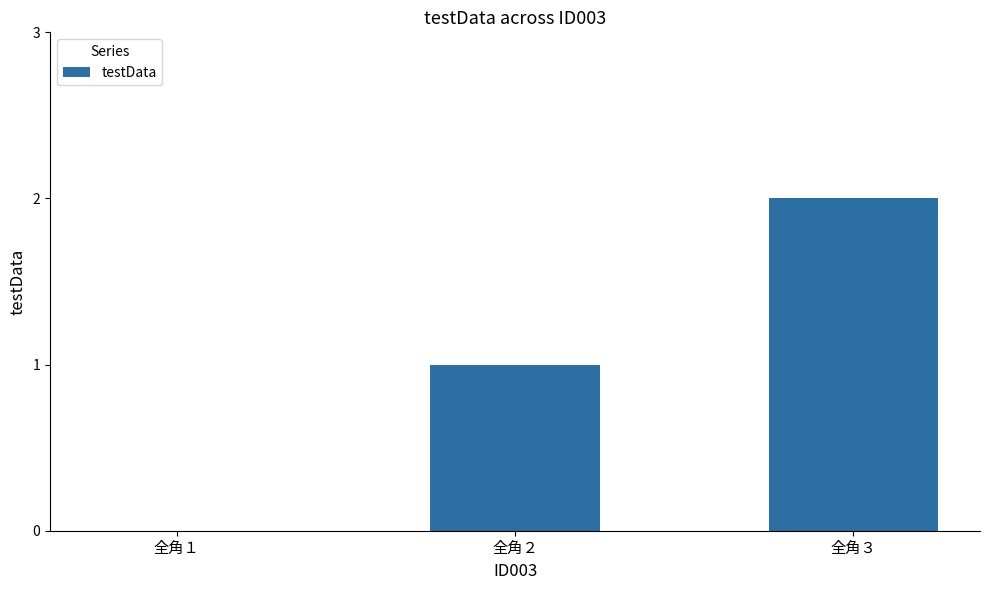

Which has a higher value, 全角３ or 全角２?

全角３